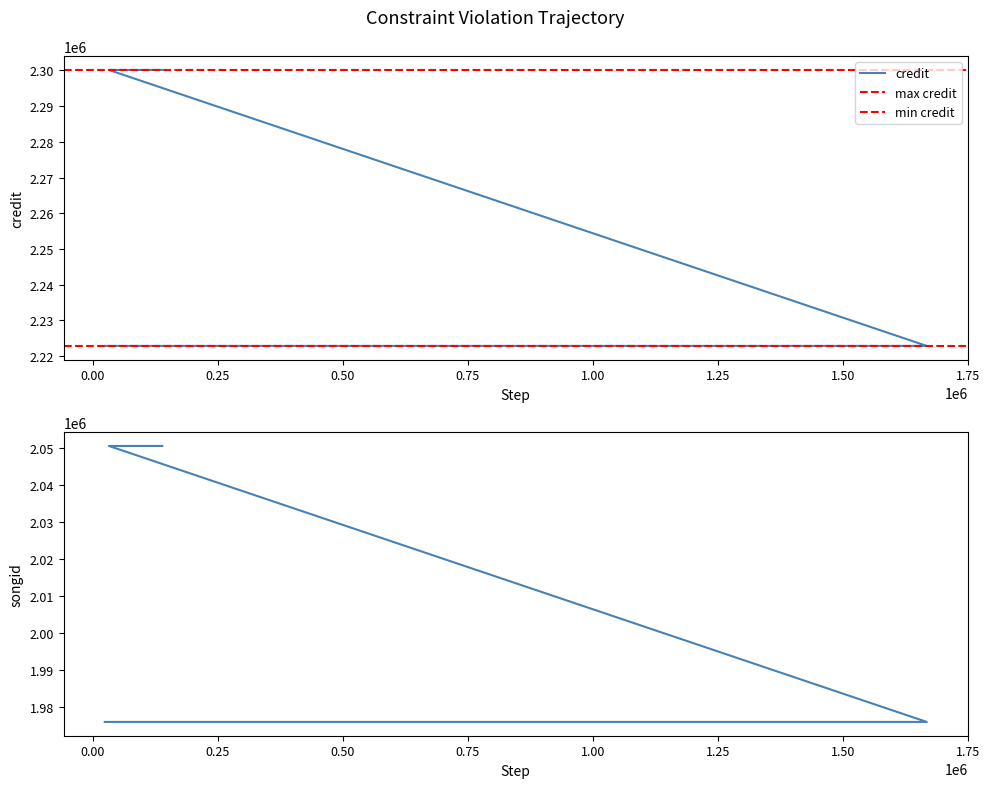

Which series changed the most between 1667849 and 32798?

credit